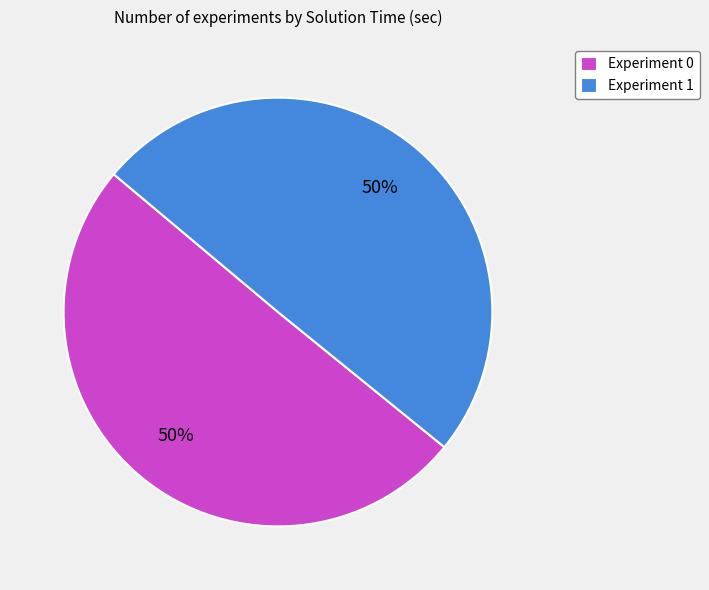

True or false: Experiment 1 accounts for 64% of the total.

False